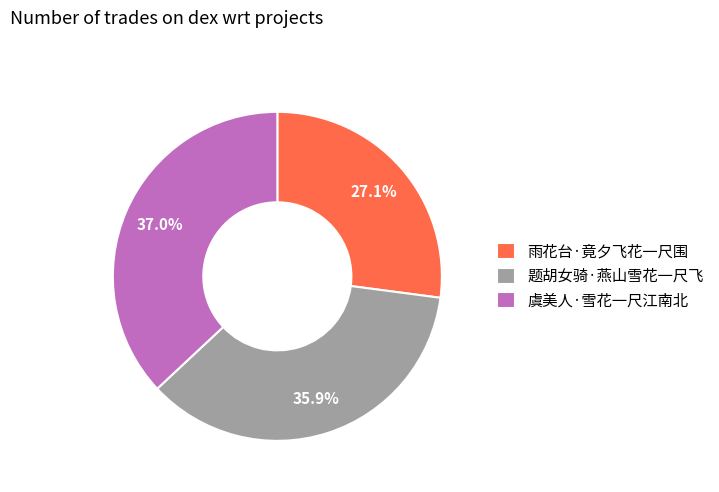

Does 雨花台·竟夕飞花一尺围 represent more than half of the total?

No